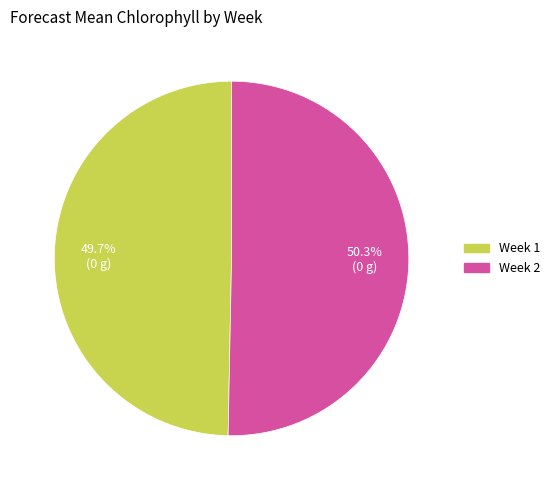

True or false: Week 1 accounts for 36% of the total.

False